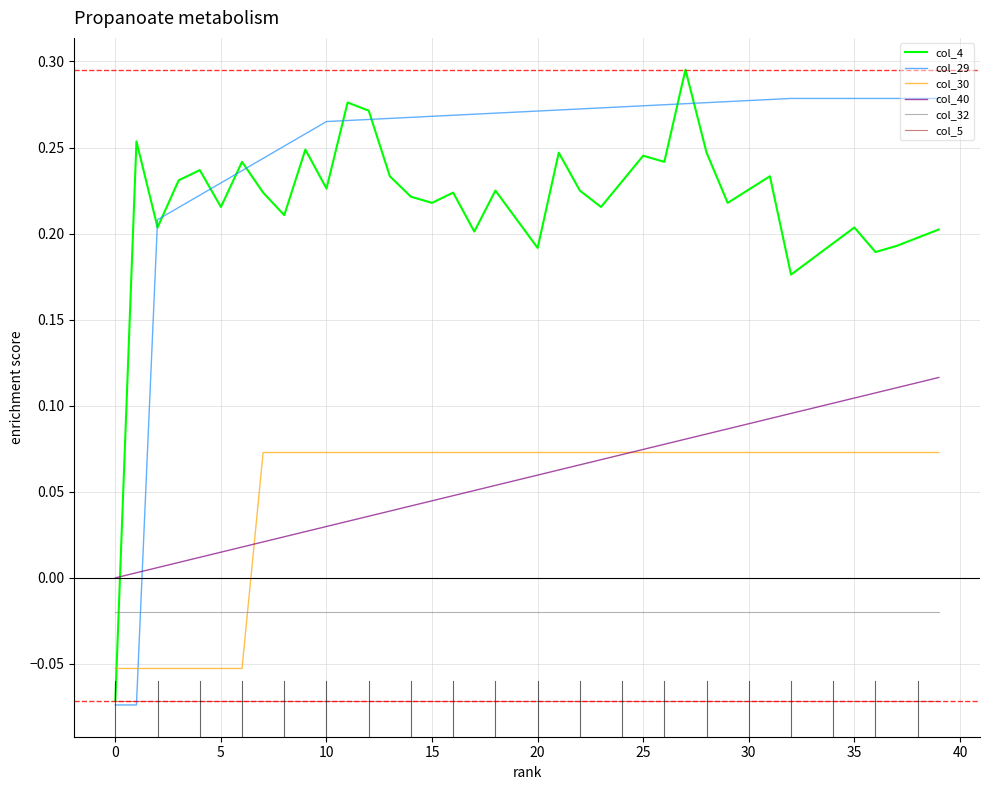

Which series has the largest total across all categories?

col_29